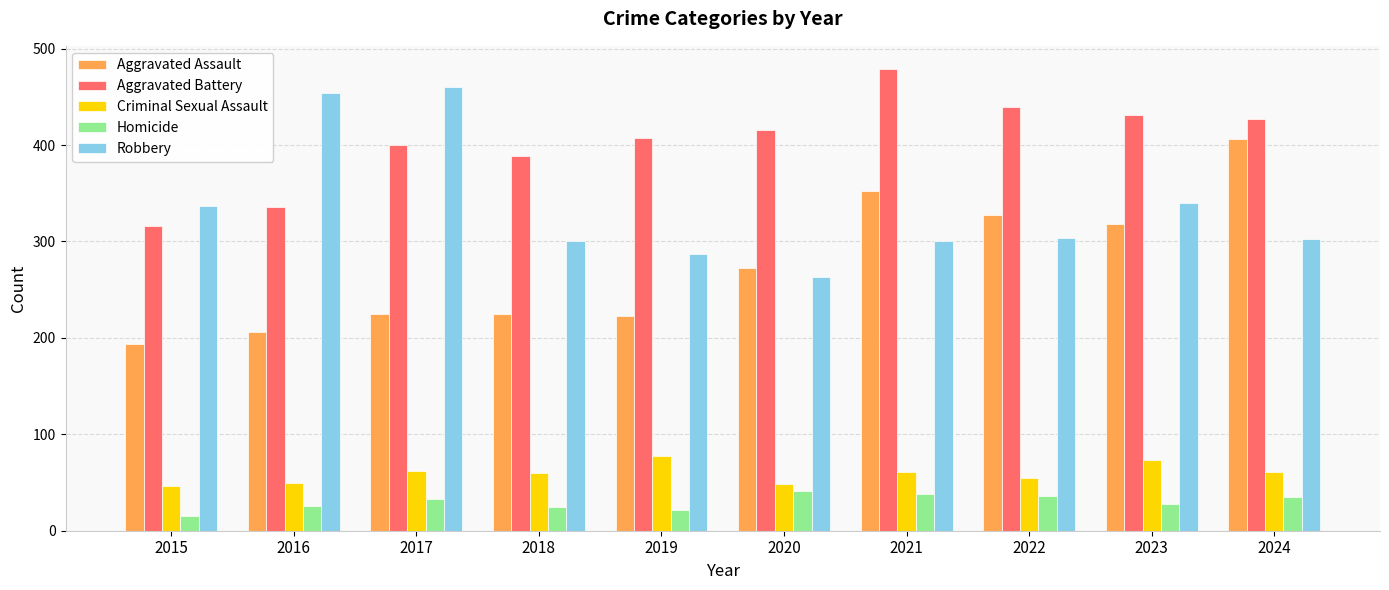

What is the difference between the highest and lowest values at 2023?

403